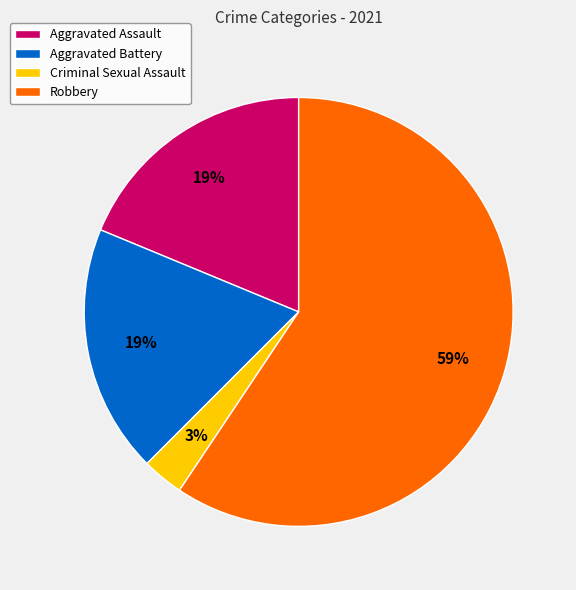

Is it true that Criminal Sexual Assault is 15% of the pie?

False